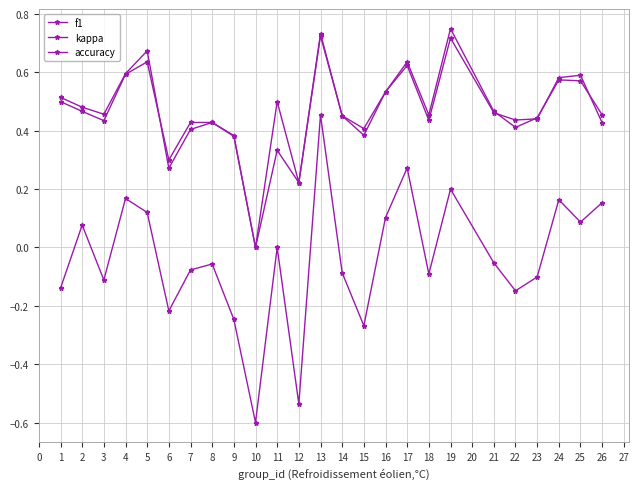

How many data points does each series have?

25